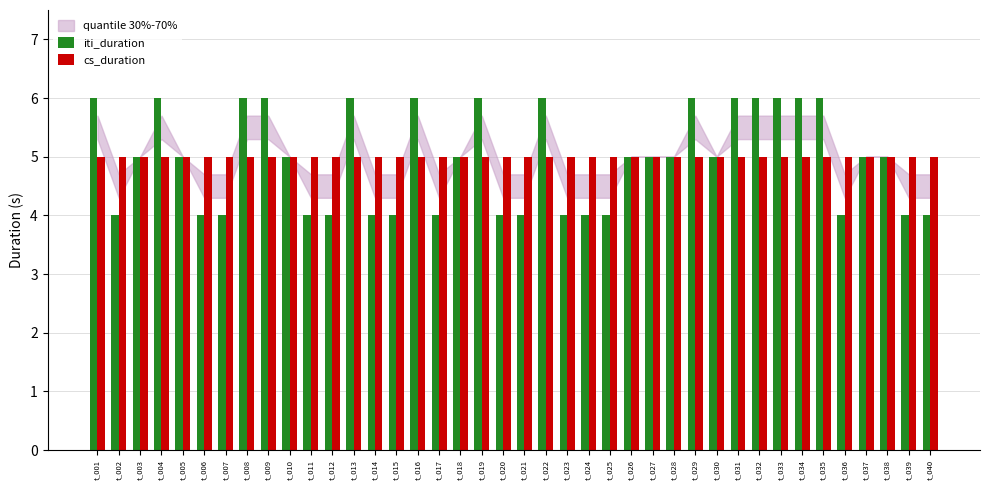

What is the minimum value shown in the chart?

4